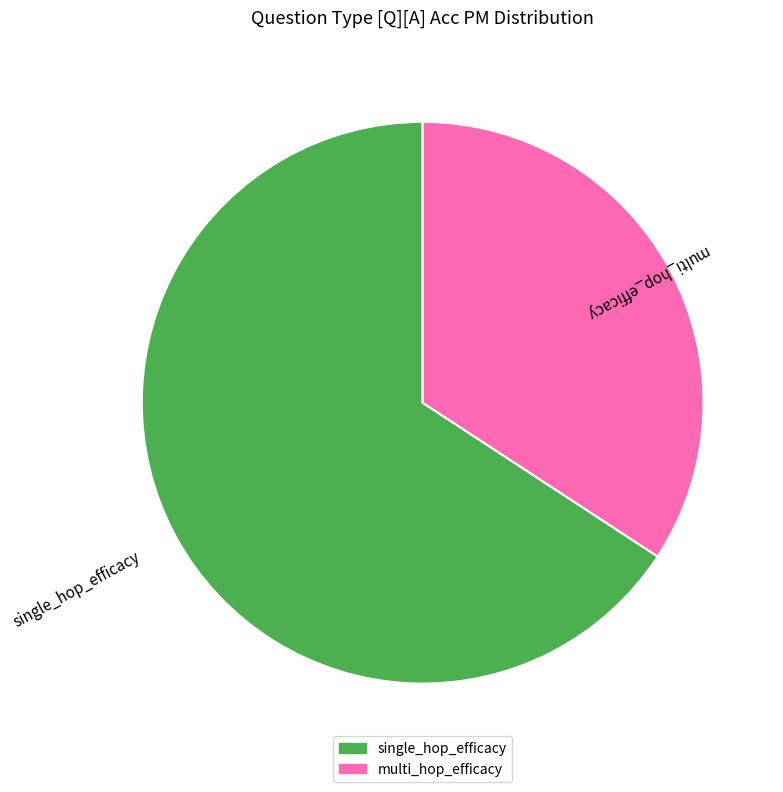

Does any single category account for the majority?

Yes